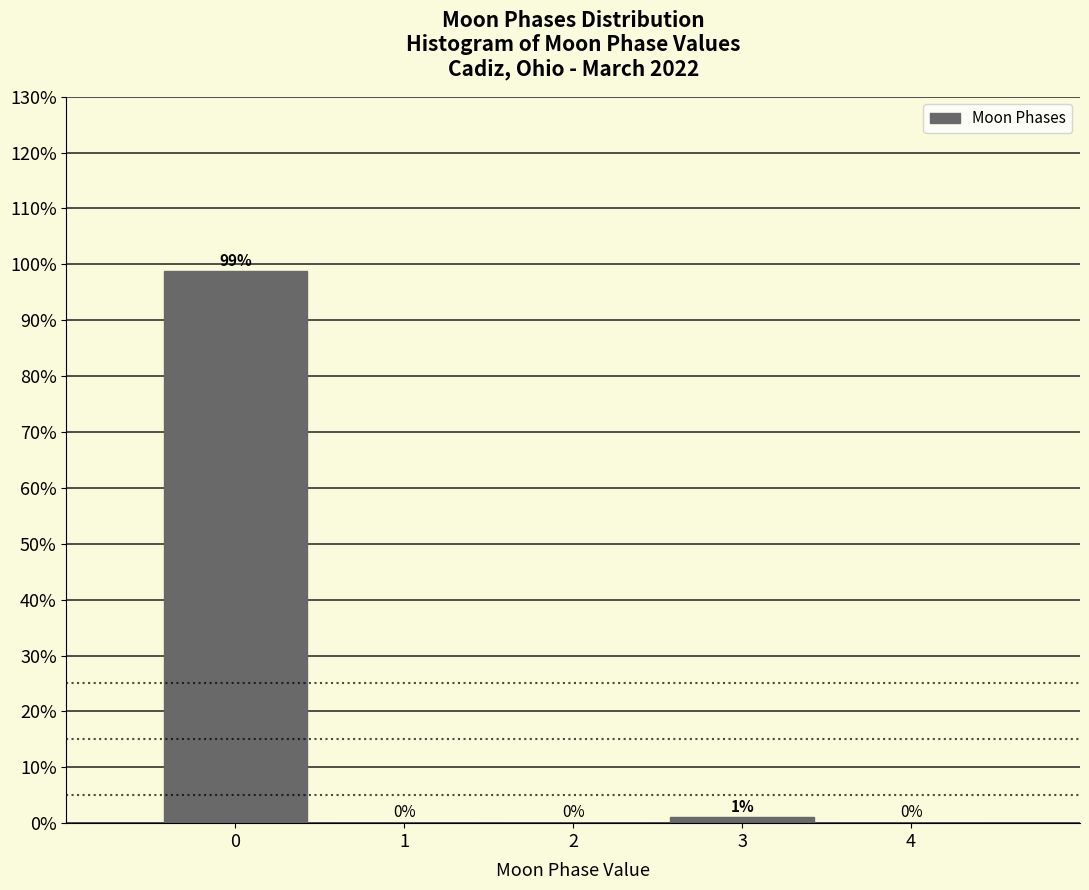

Over which range of the x-axis is the bar tallest?

-0.5 to 0.5